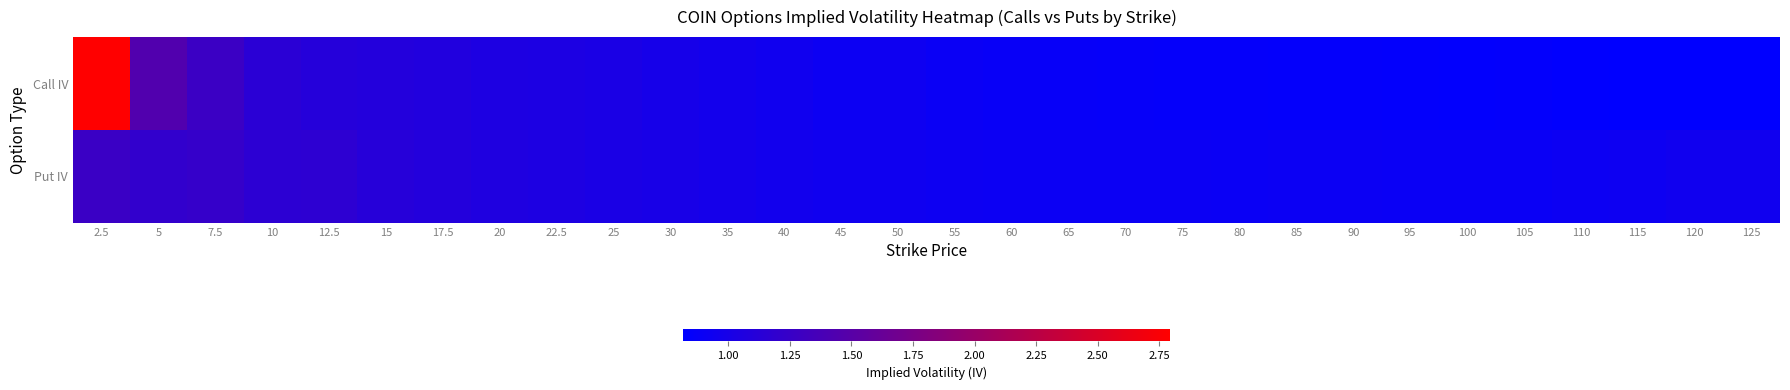

What is the smallest value displayed?

0.8